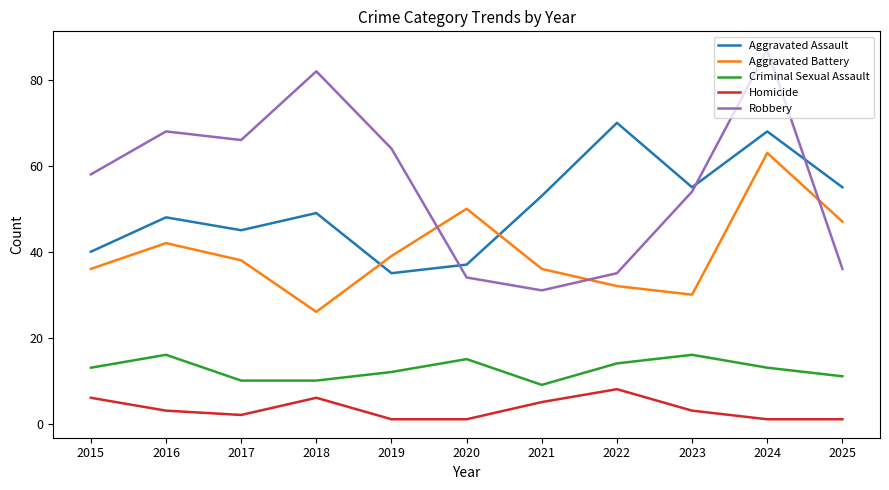

What value does the Aggravated Battery series have at 2023?

30